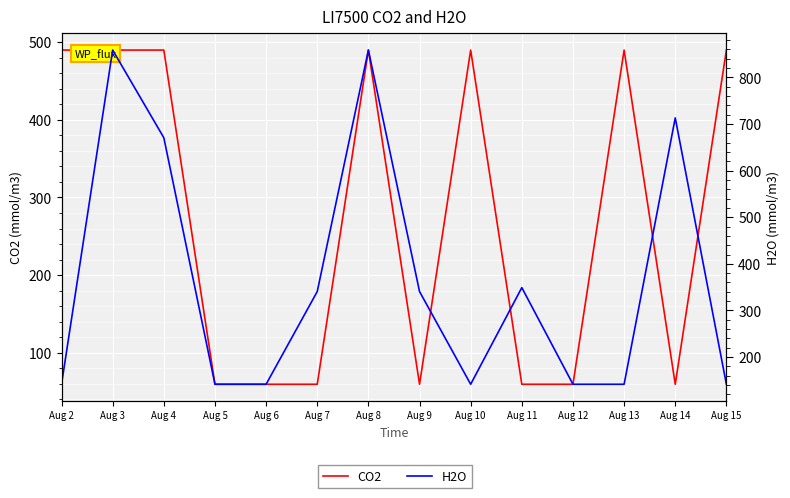

At which category is the sum across all series the highest?

Aug 3